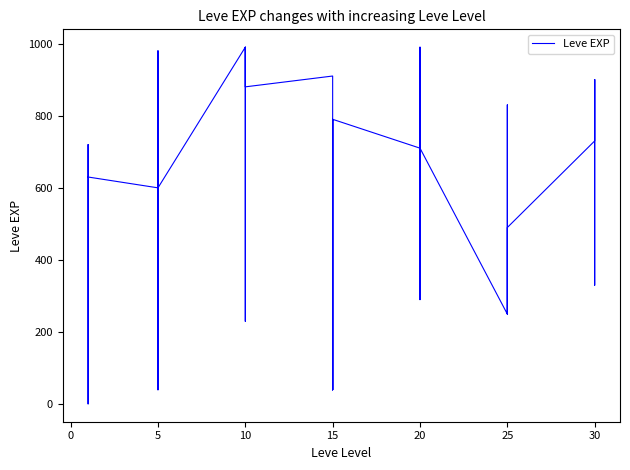

How many data points does each series have?

40